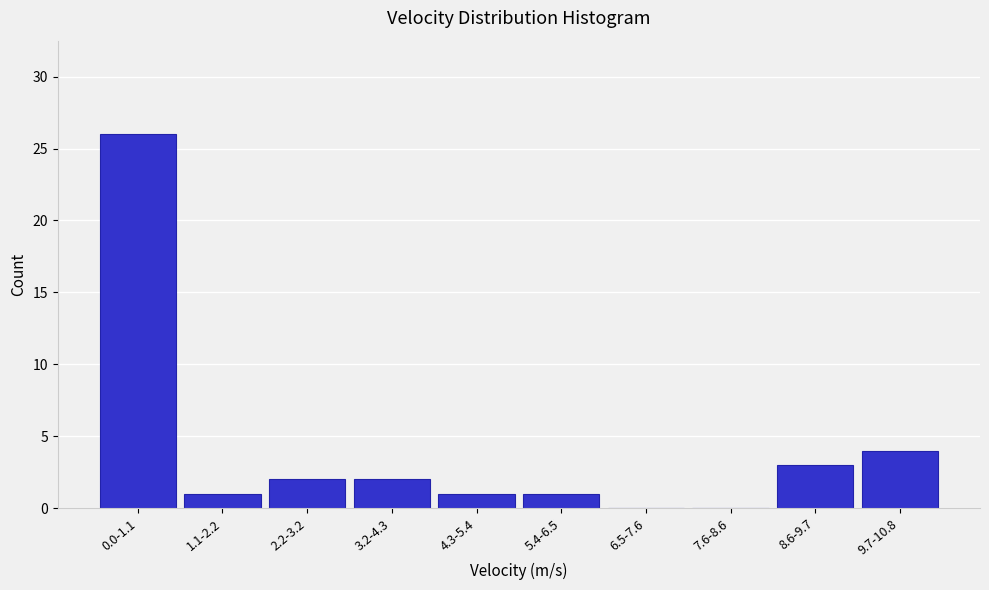

Reading left to right, list all the values displayed in this chart.

0.0-1.1=26	1.1-2.2=1	2.2-3.2=2	3.2-4.3=2	4.3-5.4=1	5.4-6.5=1	6.5-7.6=0	7.6-8.6=0	8.6-9.7=3	9.7-10.8=4